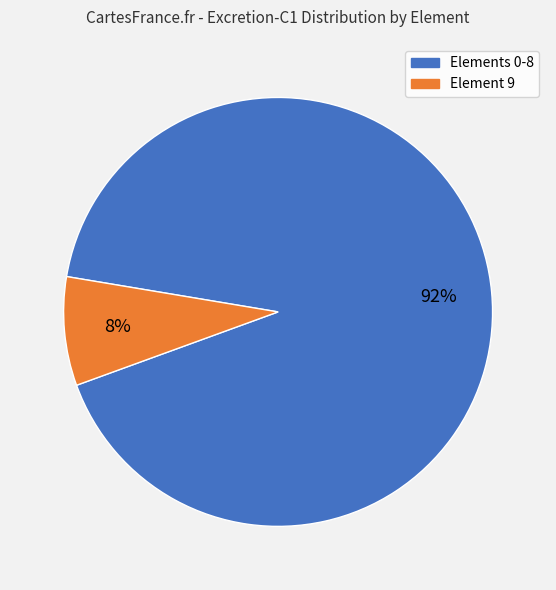

Is there a majority slice in this chart?

Yes